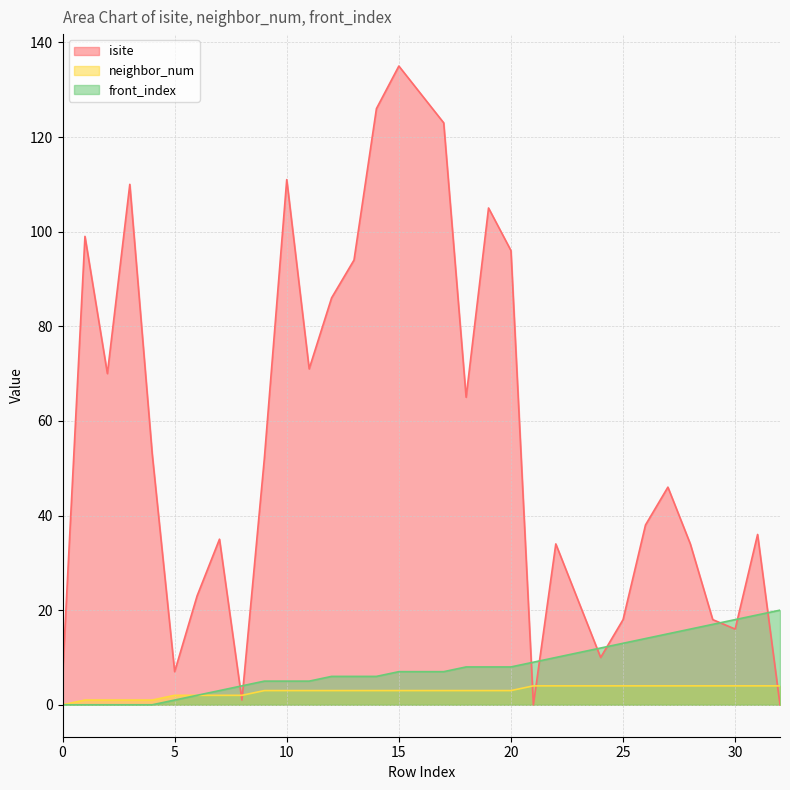

Which series ends up on top after the final intersection of isite and front_index?

front_index